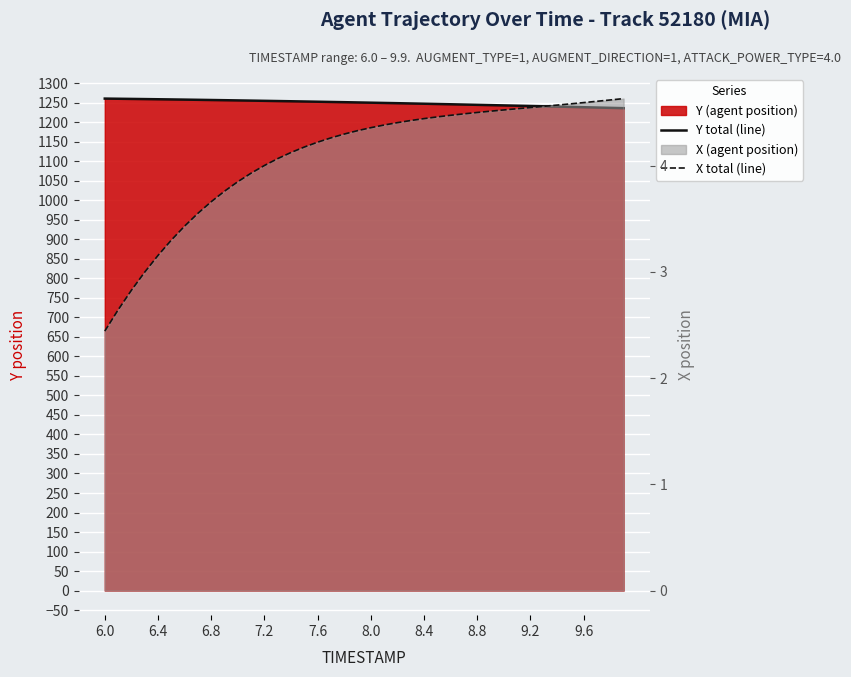

What is the minimum value shown in the chart?

2.4